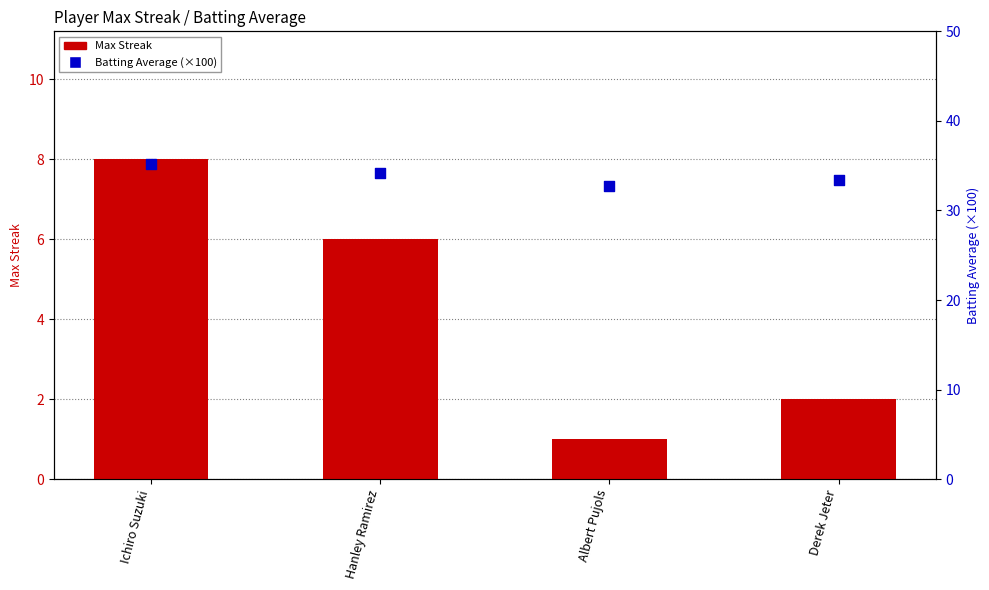

Which series contains the highest Y value?

Batting Average (×100)